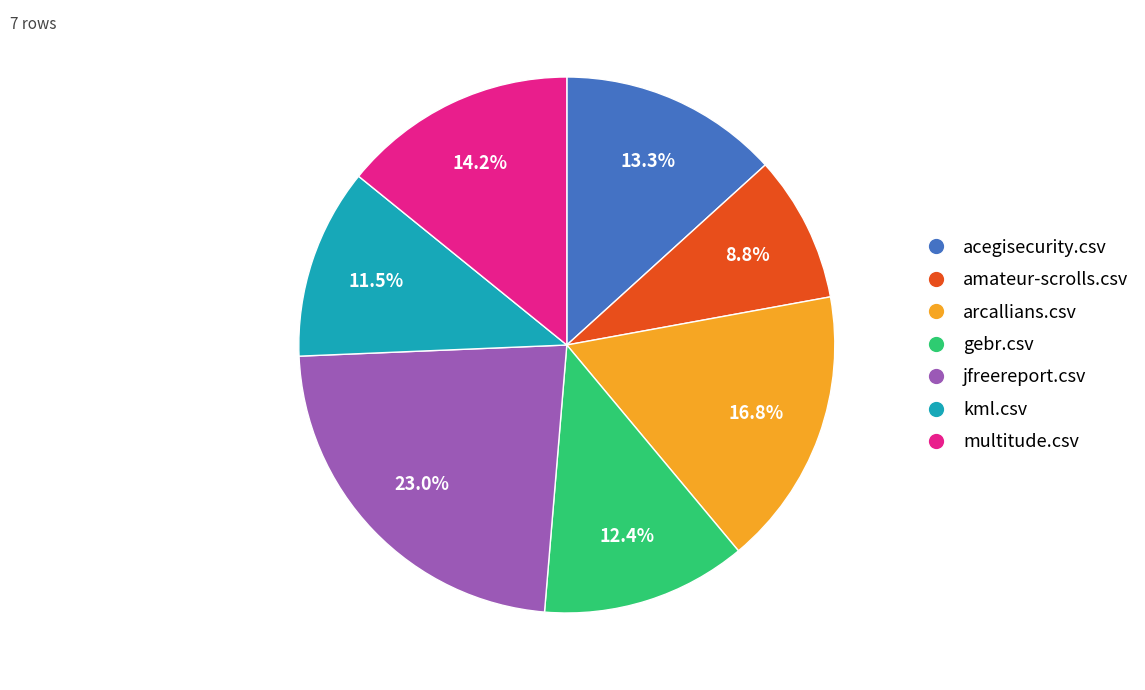

To the nearest percent, what is the average slice percentage?

14%